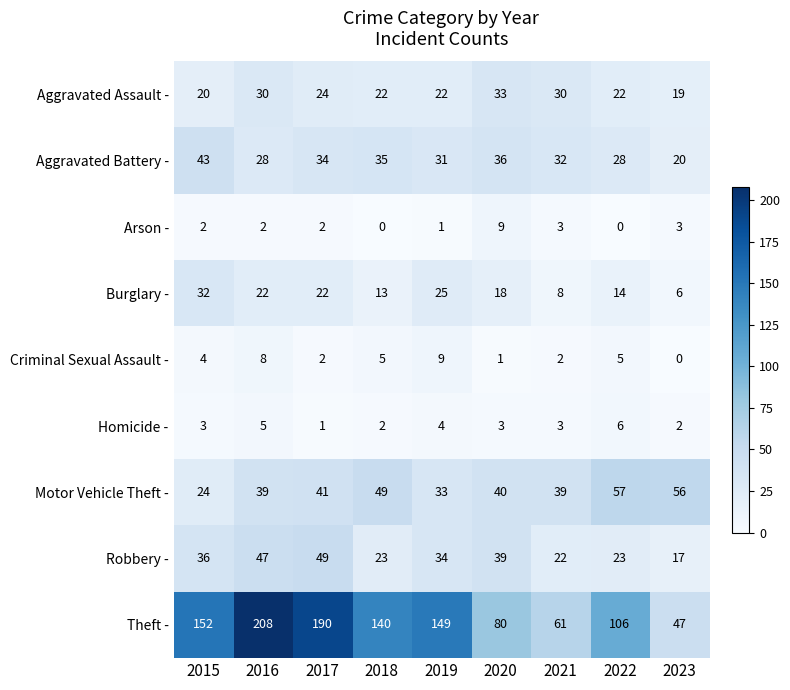

Which series changed the most between 2017 and 2023?

Theft -